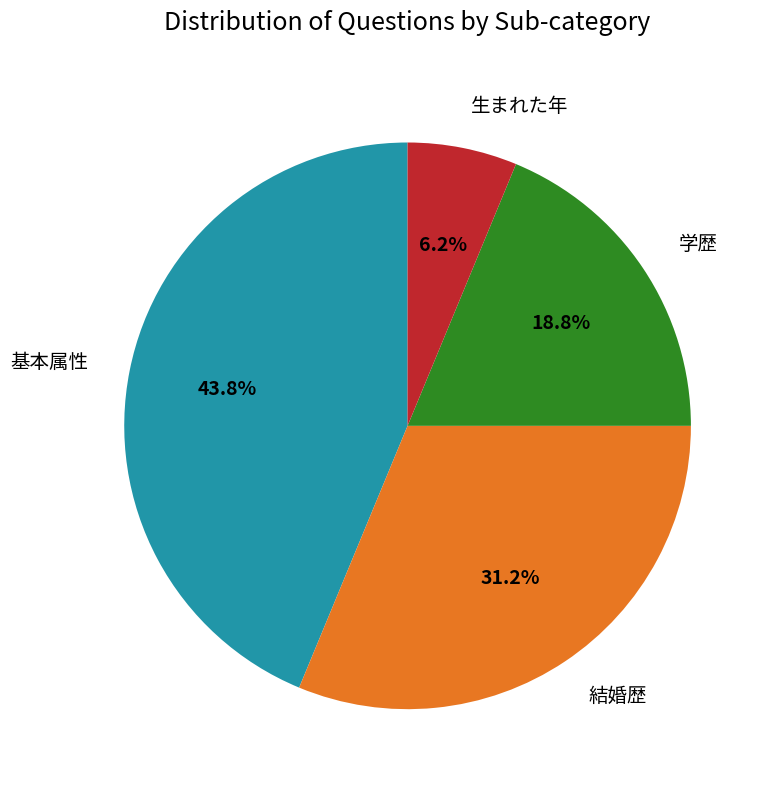

Which slice is the largest?

基本属性